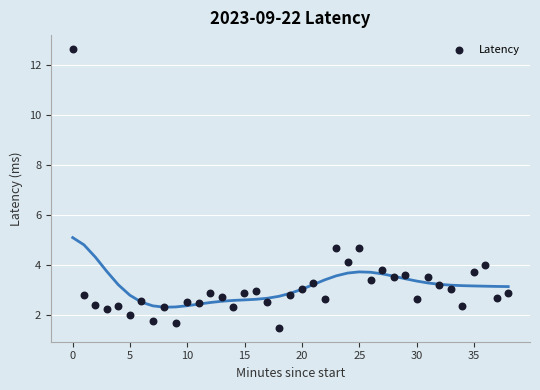

What is the range of Y values (max minus min)?

11.2